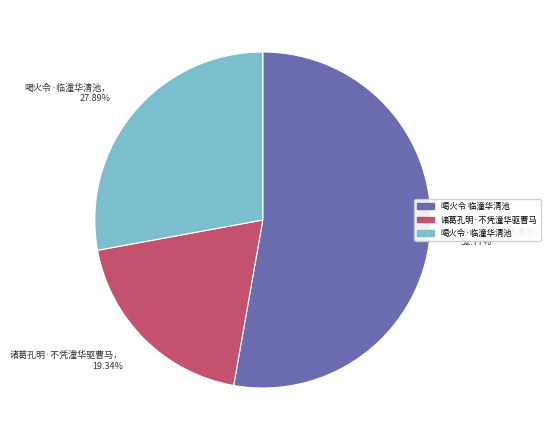

To the nearest percent, what is the difference between the 诸葛孔明·不凭潼华驱曹马 and 喝火令 临潼华清池 slice percentages?

33%